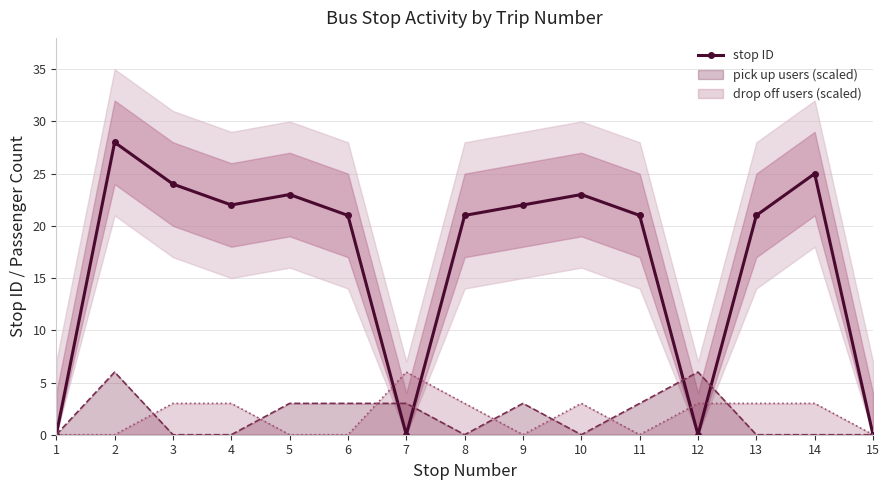

Reading left to right, what are all the values shown in this chart?

1=0	2=28	3=24	4=22	5=23	6=21	7=0	8=21	9=22	10=23	11=21	12=0	13=21	14=25	15=0